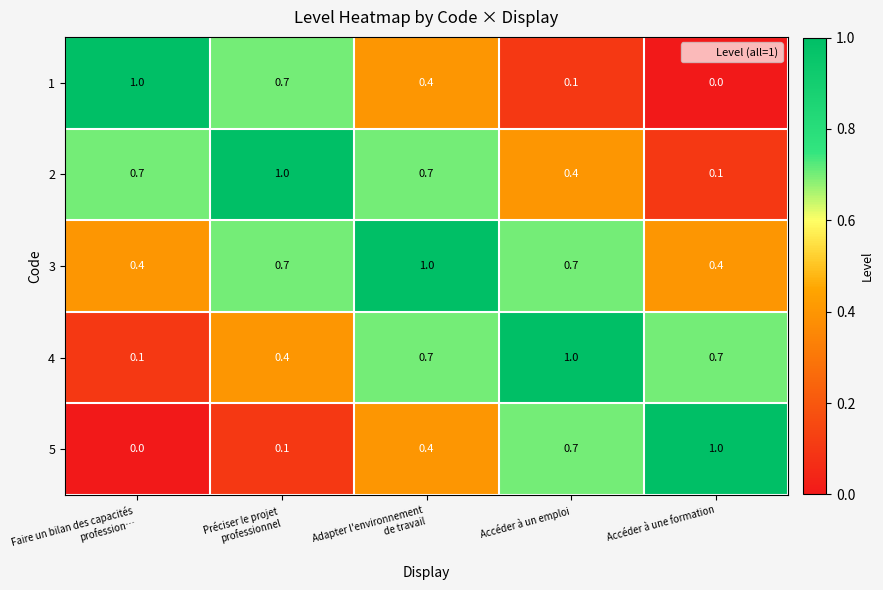

Which category has the highest value in the 4 series?

Accéder à un emploi